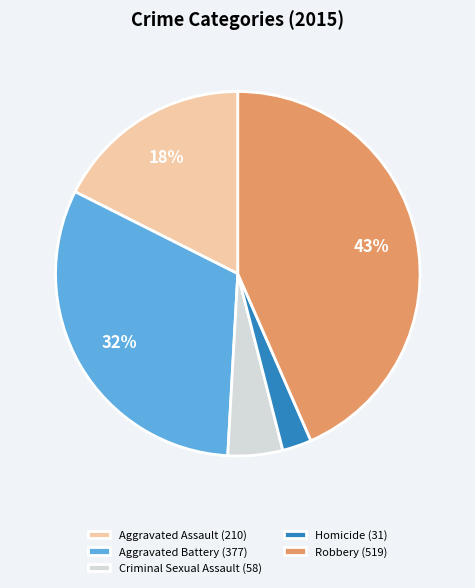

Does any single category account for the majority?

No